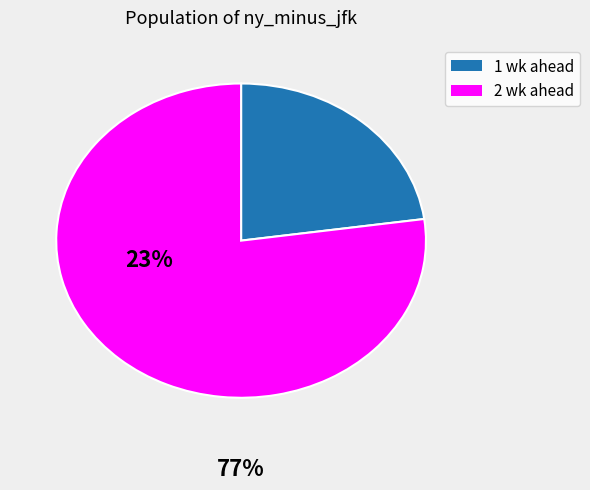

Is there any slice that represents more than half of the pie?

Yes